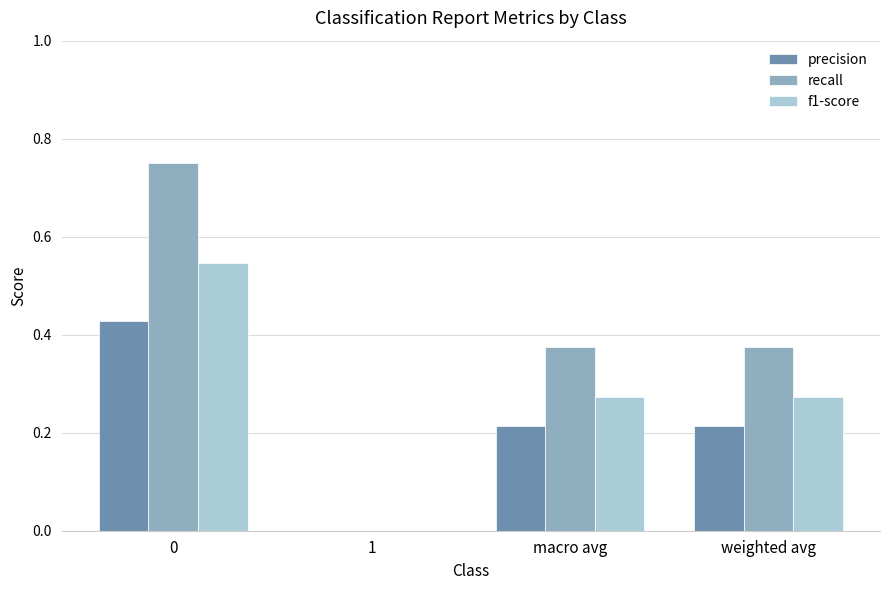

Is the value of precision at weighted avg greater than the value of recall at weighted avg?

No